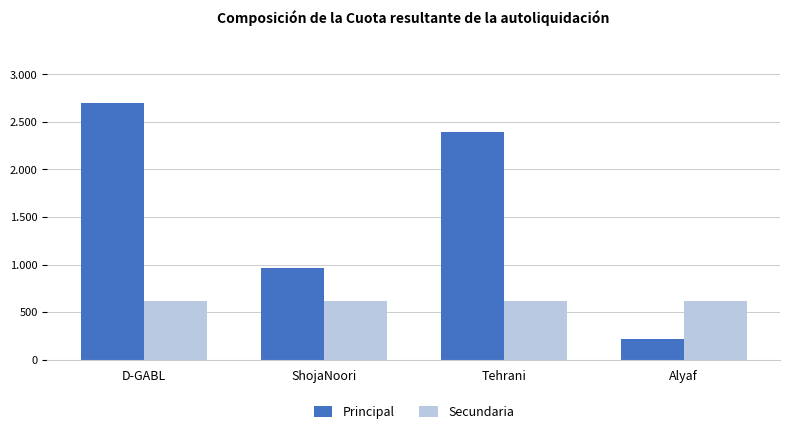

What is the sum of the Principal values at D-GABL and Tehrani?

5092